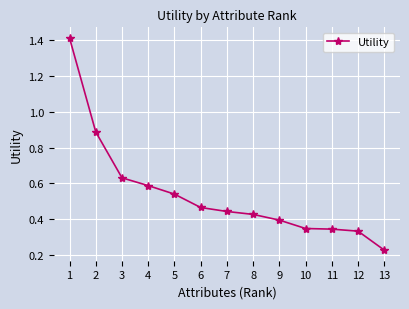

Between 5 and 4, which is larger?

4